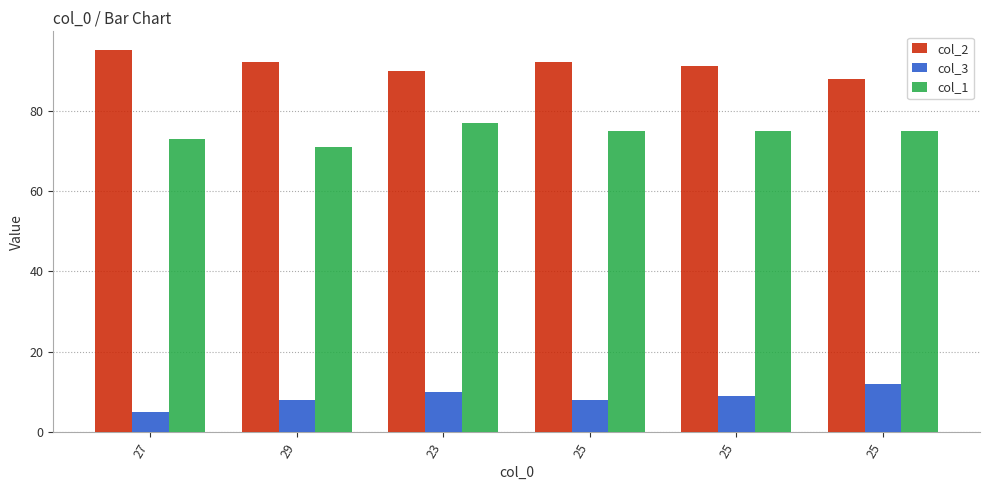

Read the col_2 value at 23.

90